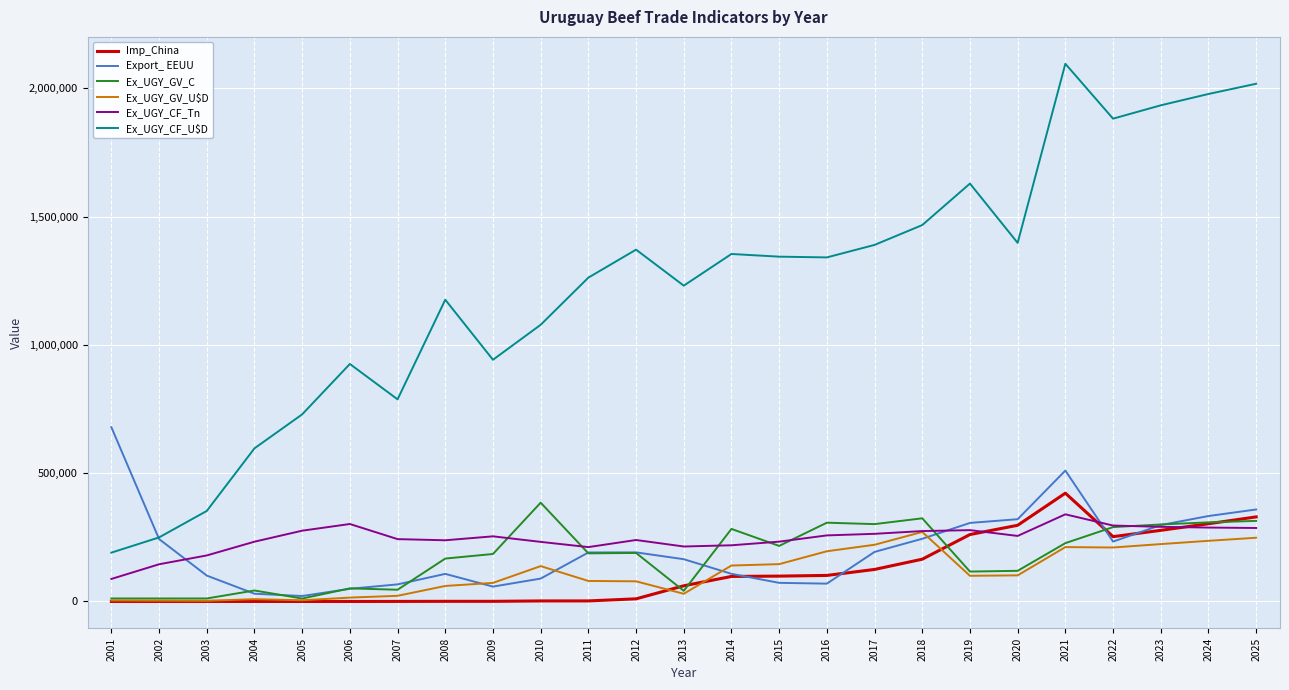

Does the chart have visible grid lines?

Yes